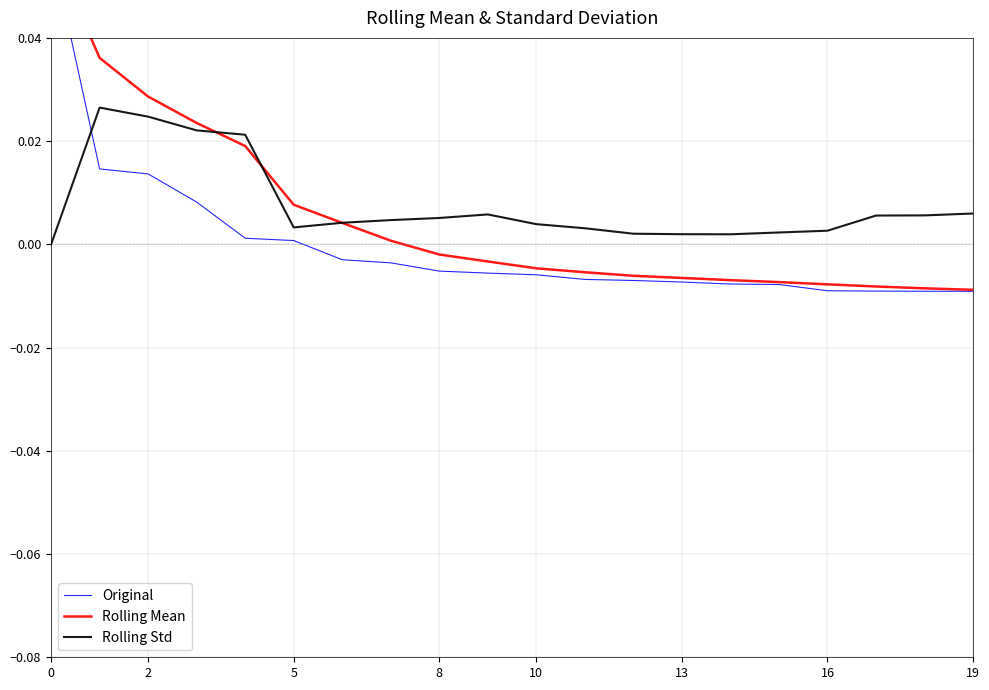

Which series ends up on top after the final intersection of Rolling Mean and Rolling Std?

Rolling Std